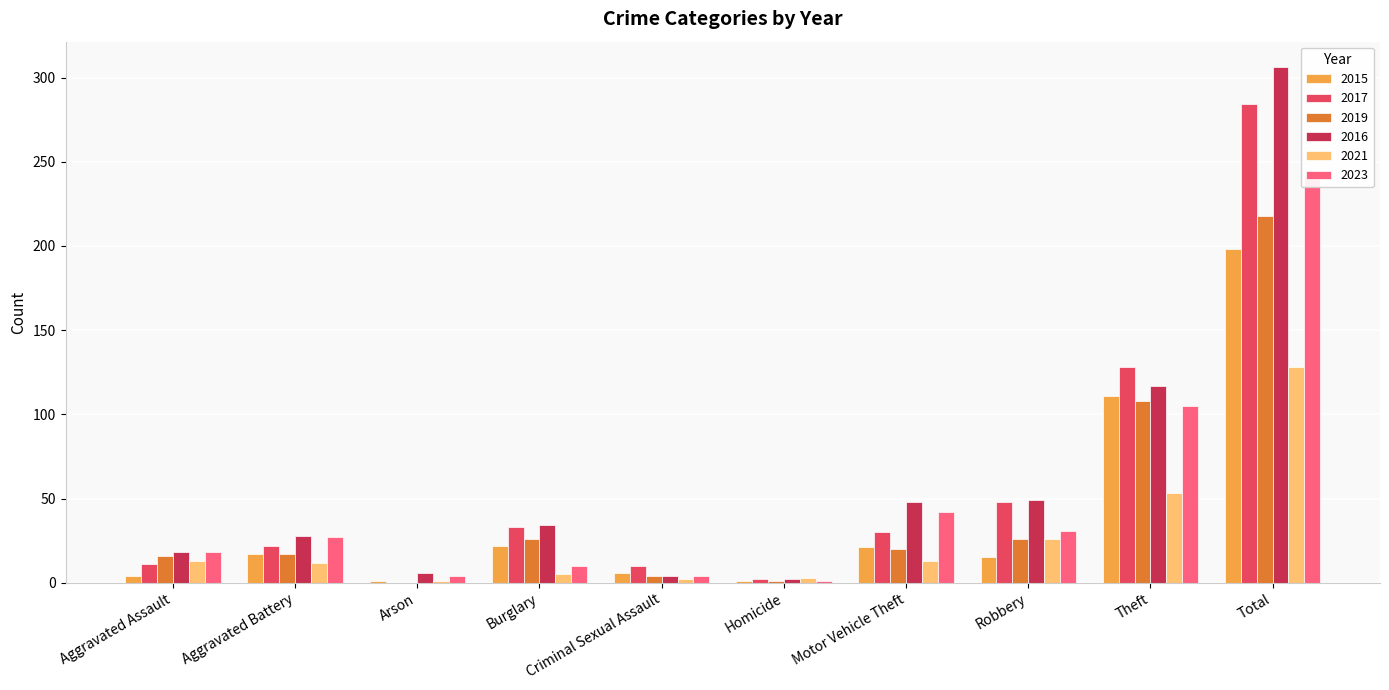

At which label is 2017 closest to 142?

Theft